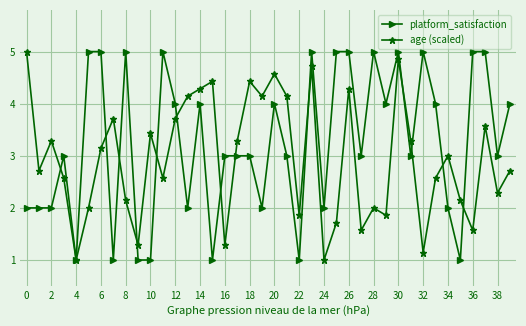

List the series in order of their overall mean, lowest first.

age (scaled), platform_satisfaction